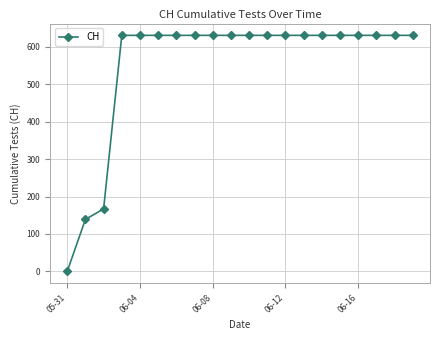

What is the maximum value shown in the chart?

631